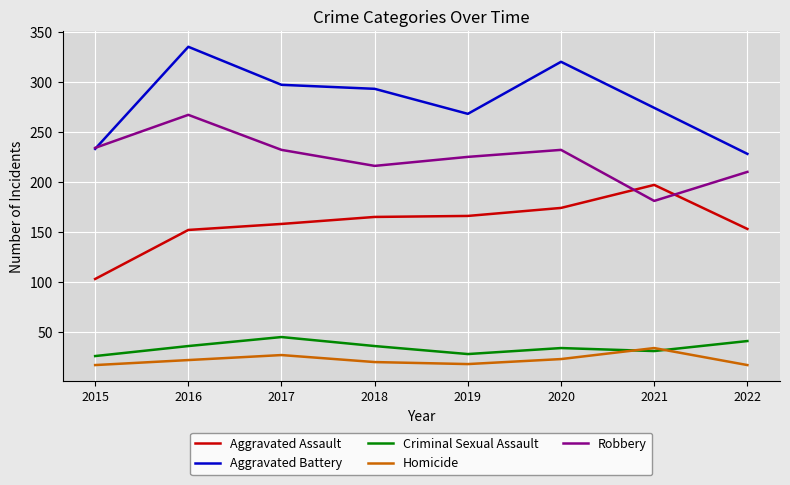

What is the spread (max minus min) of values at 2015?

217